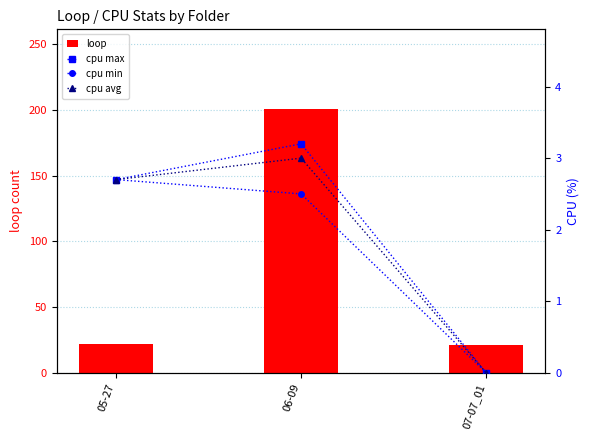

What are all the series names shown in the legend?

loop, cpu max, cpu min, cpu avg